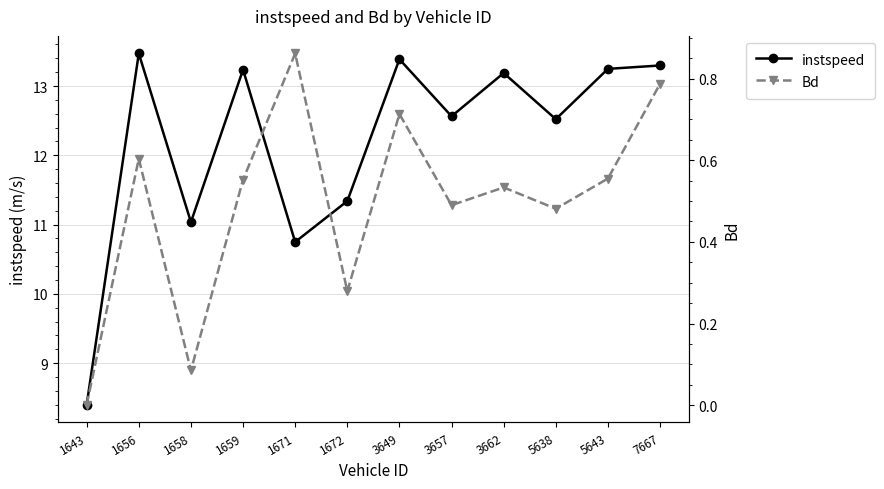

How many lines are shown in the chart?

2